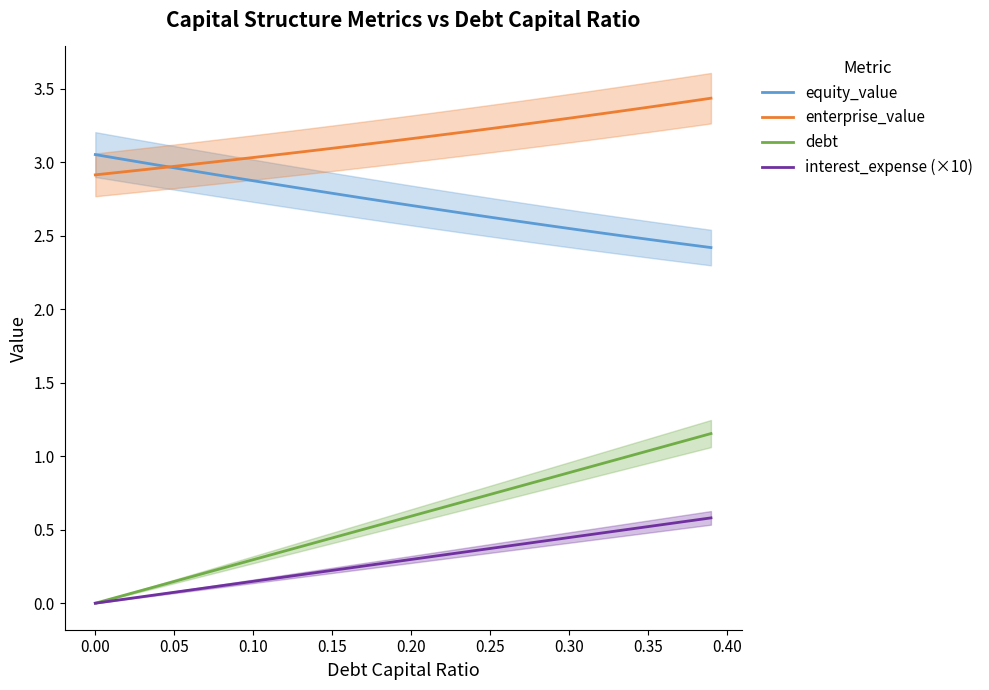

Reading left to right, extract all data points from this chart.

equity_value: 3.1	3.0	3.0	3.0	3.0	3.0	2.9	2.9	2.9	2.9	2.9	2.9	2.8	2.8	2.8	2.8	2.8	2.8	2.7	2.7	2.7	2.7	2.7	2.7	2.6	2.6	2.6	2.6	2.6	2.6	2.6	2.5	2.5	2.5	2.5	2.5	2.5	2.4	2.4	2.4
enterprise_value: 2.9	2.9	2.9	2.9	3.0	3.0	3.0	3.0	3.0	3.0	3.0	3.0	3.1	3.1	3.1	3.1	3.1	3.1	3.1	3.1	3.2	3.2	3.2	3.2	3.2	3.2	3.2	3.3	3.3	3.3	3.3	3.3	3.3	3.3	3.4	3.4	3.4	3.4	3.4	3.4
debt: 0.0	0.0	0.1	0.1	0.1	0.1	0.2	0.2	0.2	0.3	0.3	0.3	0.4	0.4	0.4	0.4	0.5	0.5	0.5	0.6	0.6	0.6	0.7	0.7	0.7	0.7	0.8	0.8	0.8	0.9	0.9	0.9	0.9	1.0	1.0	1.0	1.1	1.1	1.1	1.2
interest_expense (×10): 0.0	0.0	0.0	0.0	0.1	0.1	0.1	0.1	0.1	0.1	0.1	0.2	0.2	0.2	0.2	0.2	0.2	0.3	0.3	0.3	0.3	0.3	0.3	0.3	0.4	0.4	0.4	0.4	0.4	0.4	0.4	0.5	0.5	0.5	0.5	0.5	0.5	0.6	0.6	0.6